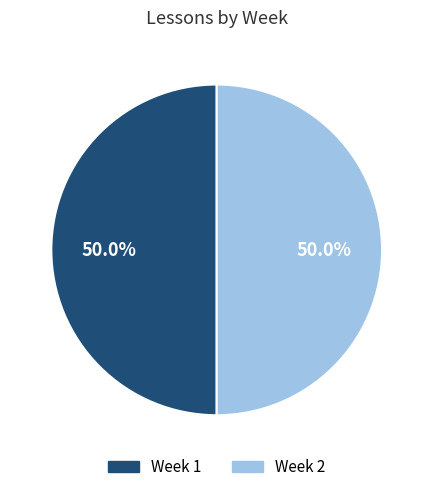

Approximately how many times larger is the value at Week 1 compared to Week 2?

1.0